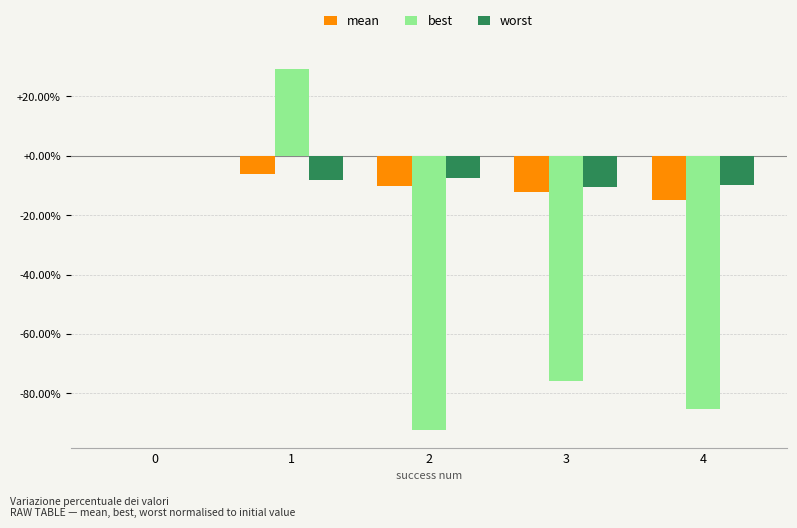

What is the greatest value displayed?

29.2